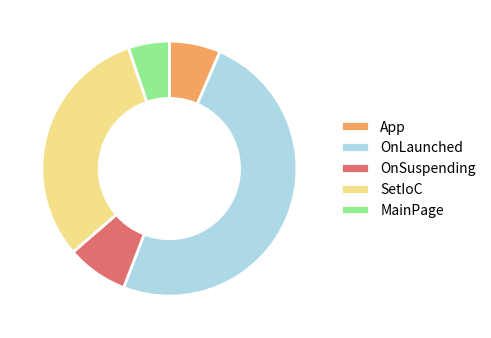

Which category has the smallest portion of the pie?

MainPage